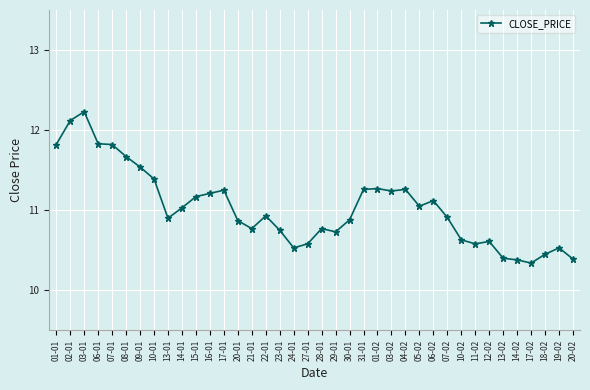

What is the difference between the maximum and minimum values?

1.9